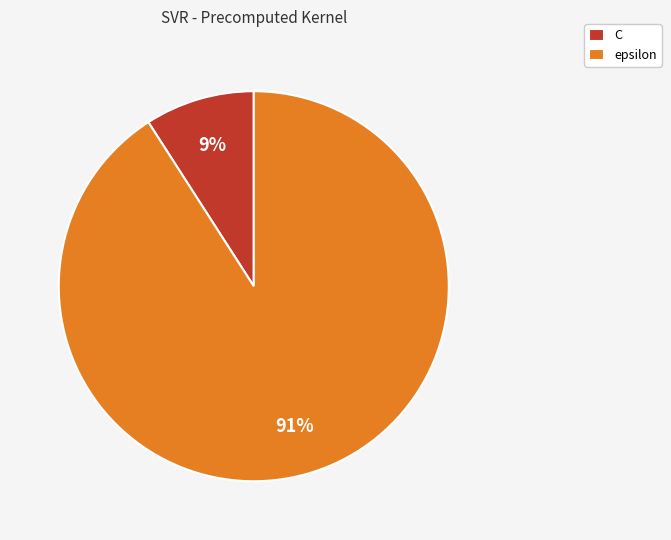

Approximately how many times larger is the value at C compared to epsilon?

0.1